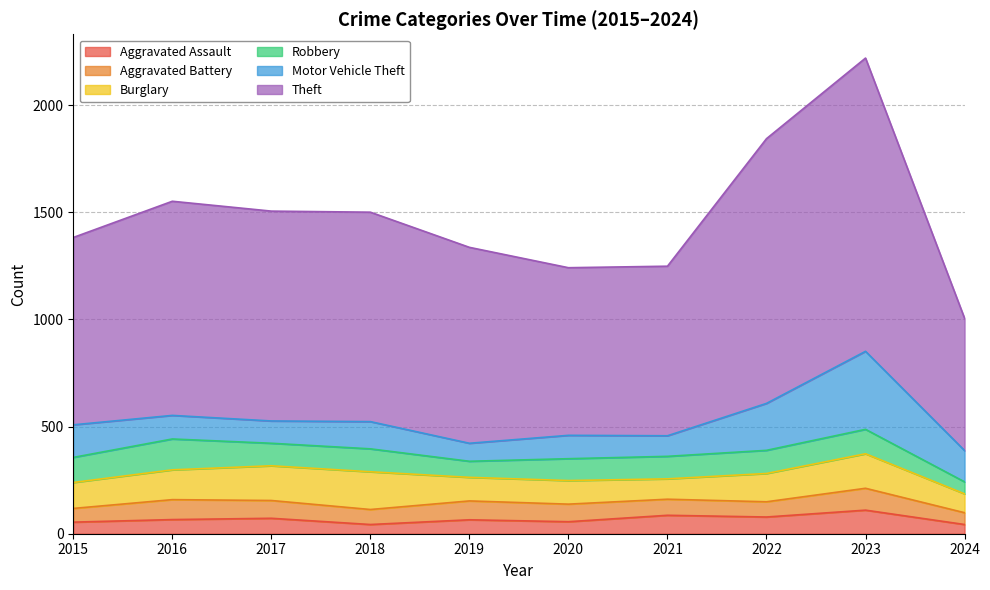

After their last crossing, which series has the higher values: Burglary or Motor Vehicle Theft?

Motor Vehicle Theft